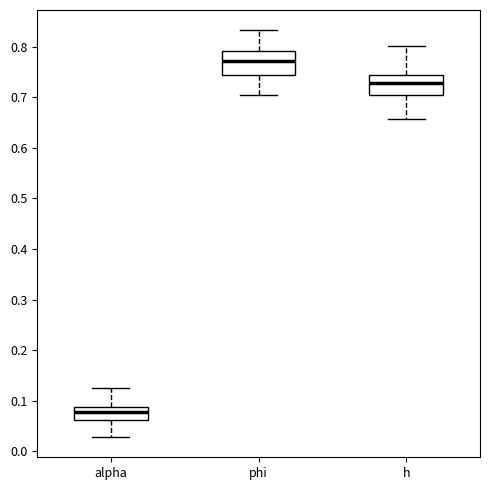

Reading left to right, read every box against the y-axis: the position of its median line, the range the box covers, and the ends of its whiskers. The values are not printed on the chart, so give them approximately, as read against the axis.

alpha: median 0.08, box 0.06 to 0.09, whiskers 0.03 to 0.13
phi: median 0.77, box 0.74 to 0.79, whiskers 0.70 to 0.83
h: median 0.73, box 0.70 to 0.74, whiskers 0.66 to 0.80